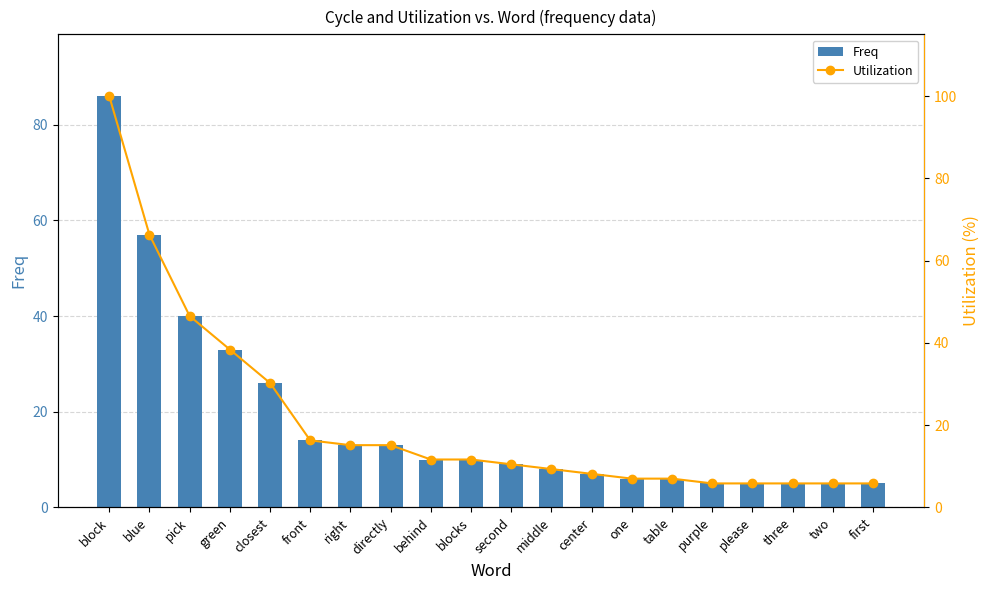

What is the value of the Freq bar at the 7th from the left?

13